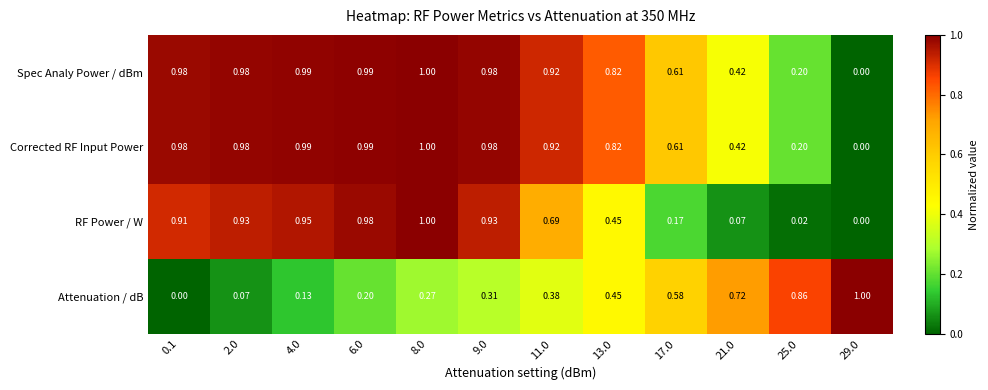

Between 6.0 and 17.0, which series saw the biggest shift?

RF Power / W